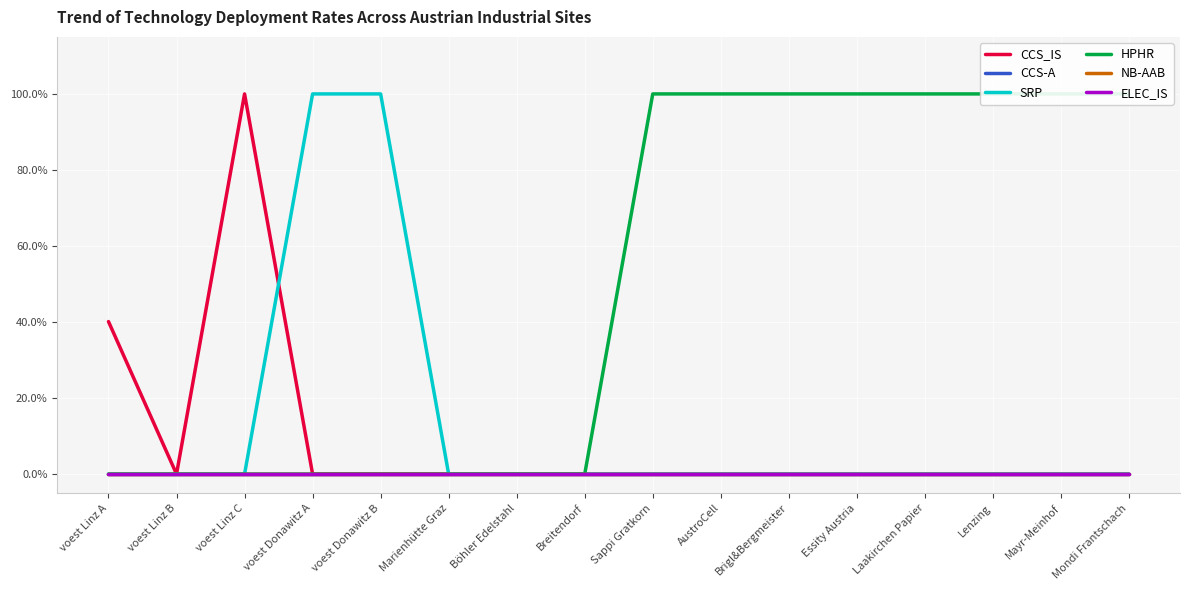

Reading left to right, what are all the values shown in this chart?

CCS_IS: voest Linz A=0.4	voest Linz B=0.0	voest Linz C=1.0	voest Donawitz A=0.0	voest Donawitz B=0.0	Marienhütte Graz=0.0	Böhler Edelstahl=0.0	Breitendorf=0.0	Sappi Gratkorn=0.0	AustroCell=0.0	Brigl&Bergmeister=0.0	Essity Austria=0.0	Laakirchen Papier=0.0	Lenzing=0.0	Mayr-Meinhof=0.0	Mondi Frantschach=0.0
CCS-A: voest Linz A=0.0	voest Linz B=0.0	voest Linz C=0.0	voest Donawitz A=0.0	voest Donawitz B=0.0	Marienhütte Graz=0.0	Böhler Edelstahl=0.0	Breitendorf=0.0	Sappi Gratkorn=0.0	AustroCell=0.0	Brigl&Bergmeister=0.0	Essity Austria=0.0	Laakirchen Papier=0.0	Lenzing=0.0	Mayr-Meinhof=0.0	Mondi Frantschach=0.0
SRP: voest Linz A=0.0	voest Linz B=0.0	voest Linz C=0.0	voest Donawitz A=1.0	voest Donawitz B=1.0	Marienhütte Graz=0.0	Böhler Edelstahl=0.0	Breitendorf=0.0	Sappi Gratkorn=0.0	AustroCell=0.0	Brigl&Bergmeister=0.0	Essity Austria=0.0	Laakirchen Papier=0.0	Lenzing=0.0	Mayr-Meinhof=0.0	Mondi Frantschach=0.0
HPHR: voest Linz A=0.0	voest Linz B=0.0	voest Linz C=0.0	voest Donawitz A=0.0	voest Donawitz B=0.0	Marienhütte Graz=0.0	Böhler Edelstahl=0.0	Breitendorf=0.0	Sappi Gratkorn=1.0	AustroCell=1.0	Brigl&Bergmeister=1.0	Essity Austria=1.0	Laakirchen Papier=1.0	Lenzing=1.0	Mayr-Meinhof=1.0	Mondi Frantschach=1.0
NB-AAB: voest Linz A=0.0	voest Linz B=0.0	voest Linz C=0.0	voest Donawitz A=0.0	voest Donawitz B=0.0	Marienhütte Graz=0.0	Böhler Edelstahl=0.0	Breitendorf=0.0	Sappi Gratkorn=0.0	AustroCell=0.0	Brigl&Bergmeister=0.0	Essity Austria=0.0	Laakirchen Papier=0.0	Lenzing=0.0	Mayr-Meinhof=0.0	Mondi Frantschach=0.0
ELEC_IS: voest Linz A=0.0	voest Linz B=0.0	voest Linz C=0.0	voest Donawitz A=0.0	voest Donawitz B=0.0	Marienhütte Graz=0.0	Böhler Edelstahl=0.0	Breitendorf=0.0	Sappi Gratkorn=0.0	AustroCell=0.0	Brigl&Bergmeister=0.0	Essity Austria=0.0	Laakirchen Papier=0.0	Lenzing=0.0	Mayr-Meinhof=0.0	Mondi Frantschach=0.0